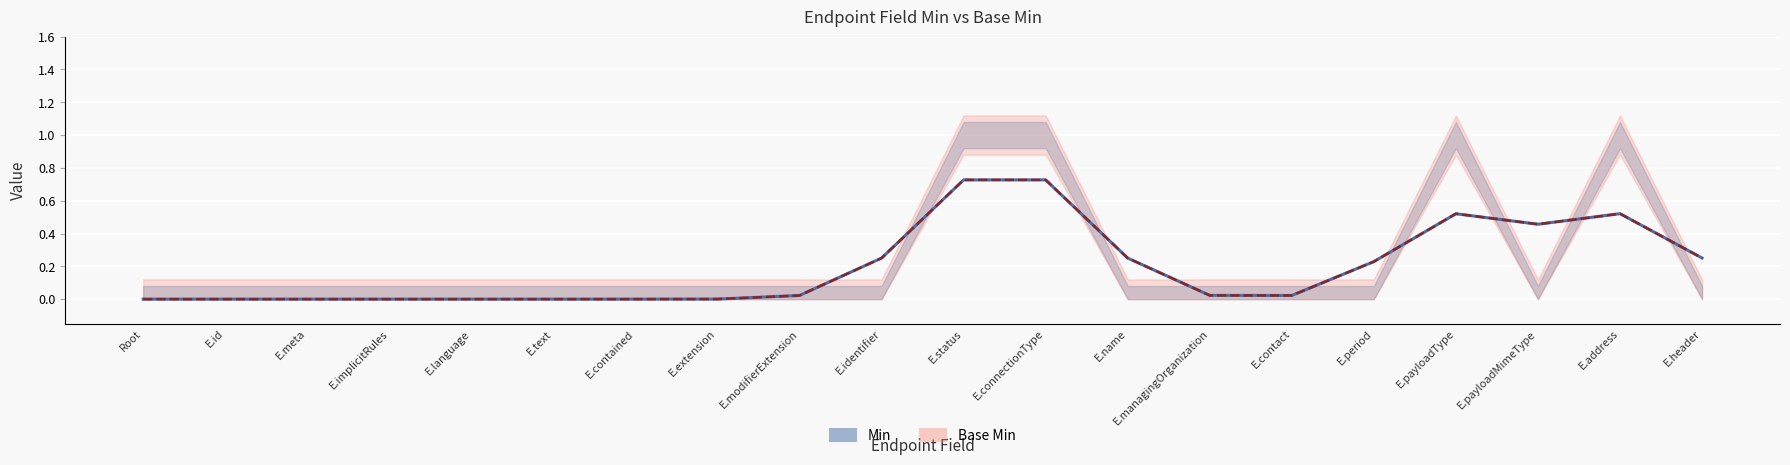

Where is the first local minimum for Base Min (Forecast)?

E.contact